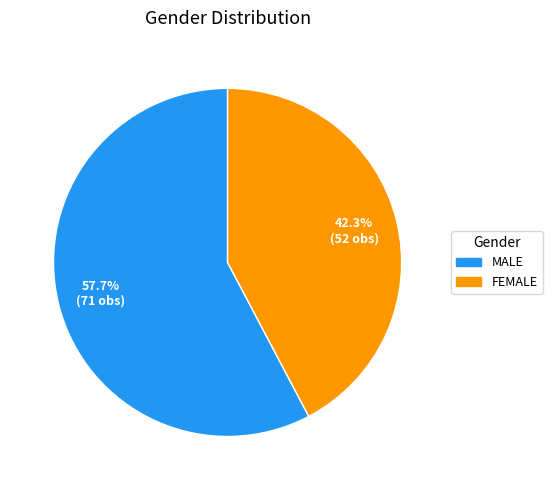

Rank the categories by value from lowest to highest.

FEMALE, MALE